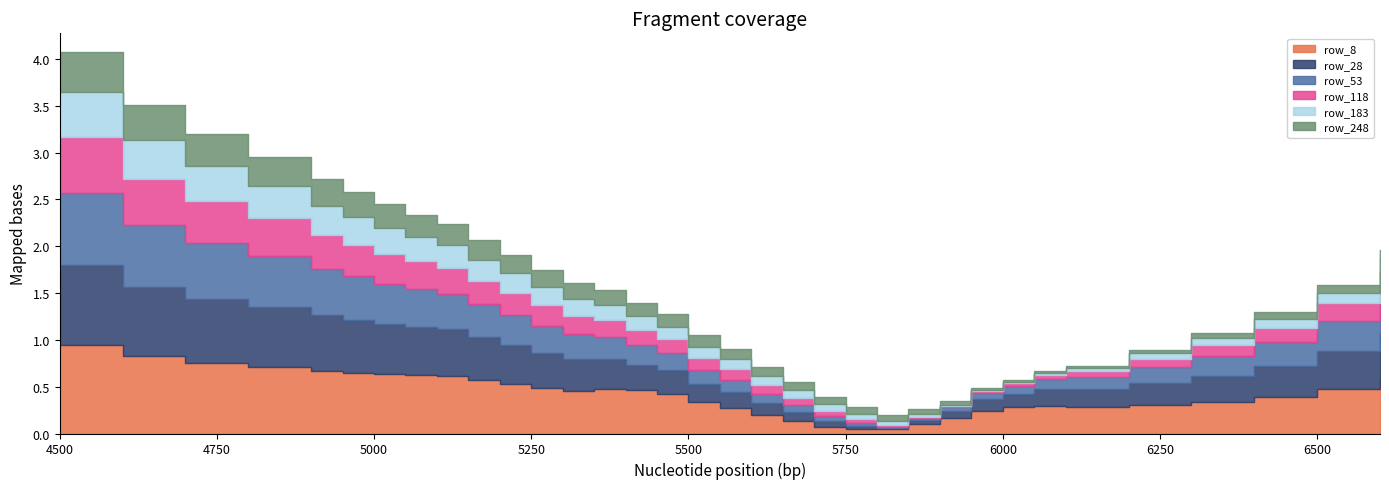

Which category has the highest value in the row_183 series?

4500